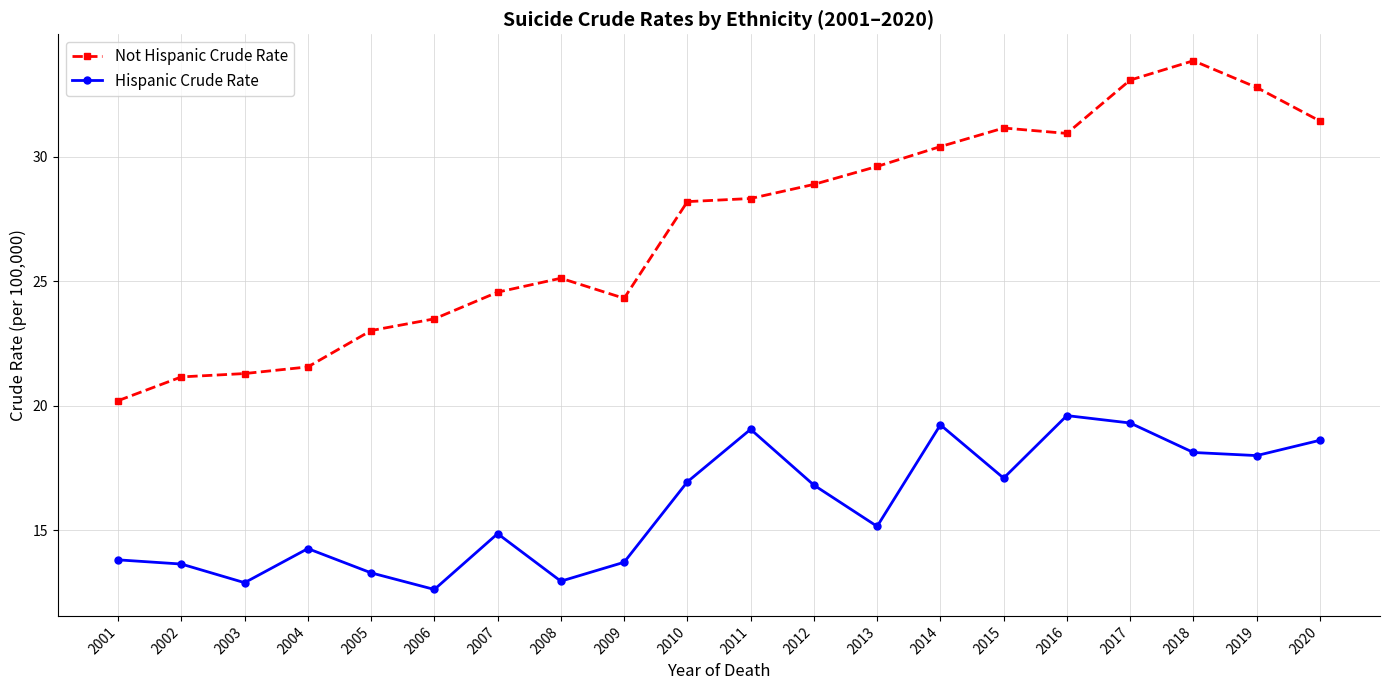

How many lines are shown in the chart?

2